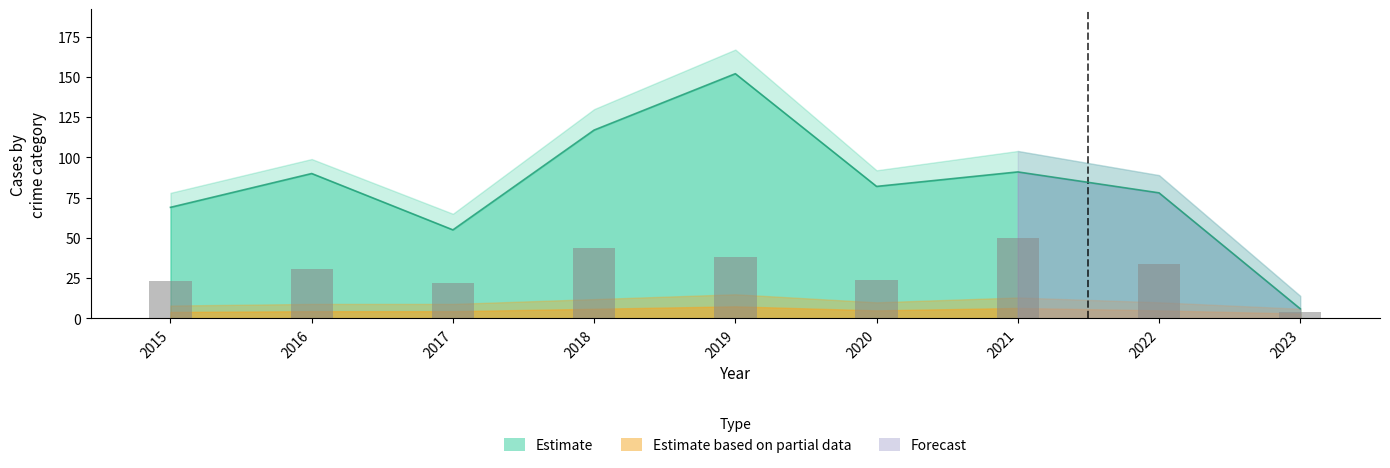

How many categories are shown in the chart?

9